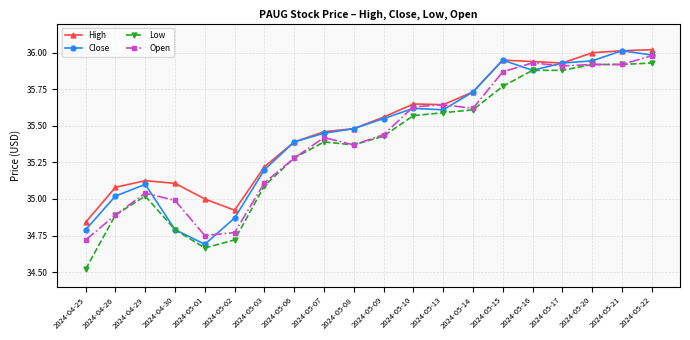

Does the chart display data point markers on the line(s)?

Yes